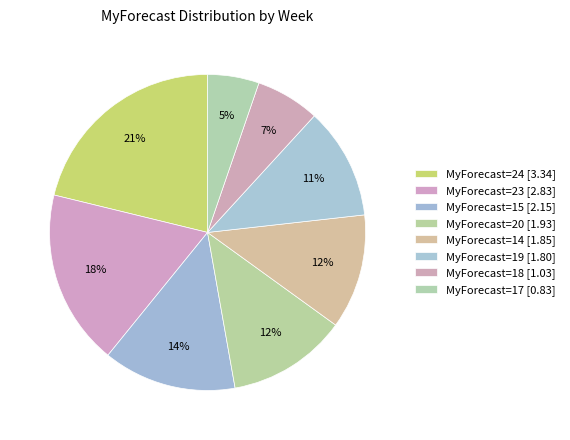

How many slices are in this pie chart?

8